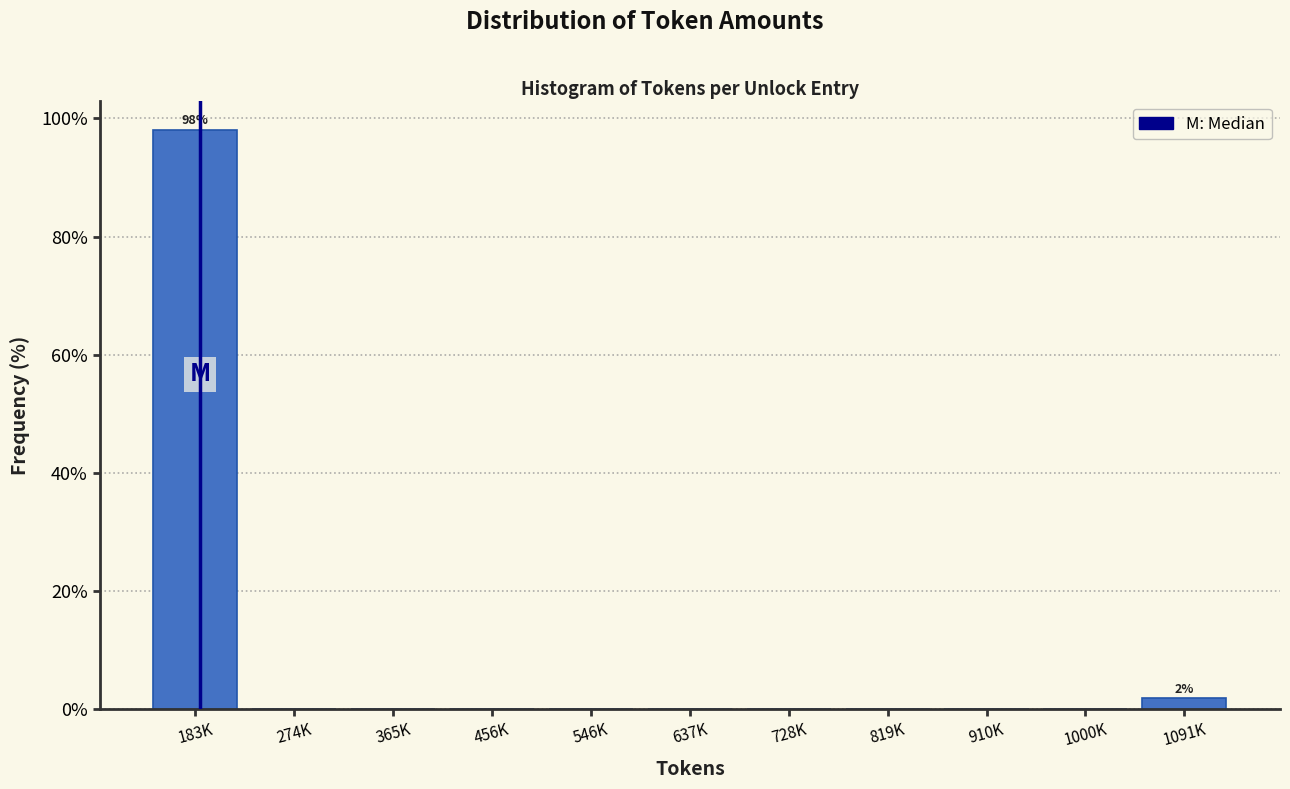

Reading right to left, extract all data points from this chart.

1091K=1.9	1000K=0.0	910K=0.0	819K=0.0	728K=0.0	637K=0.0	546K=0.0	456K=0.0	365K=0.0	274K=0.0	183K=98.1